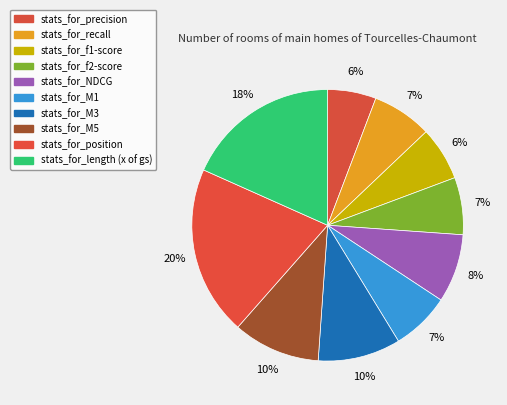

Is there any slice that represents more than half of the pie?

No